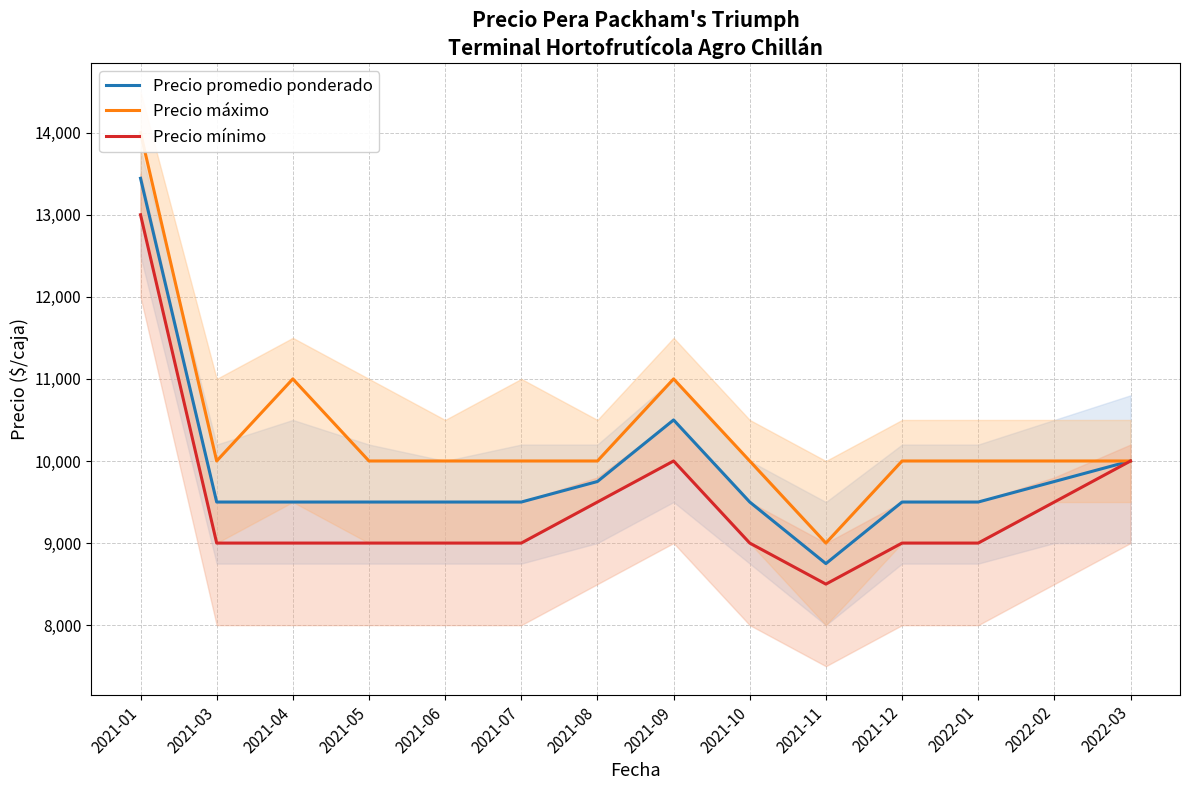

Is the value of Precio promedio ponderado at 2021-06 greater than the value of Precio mínimo at 2021-10?

Yes